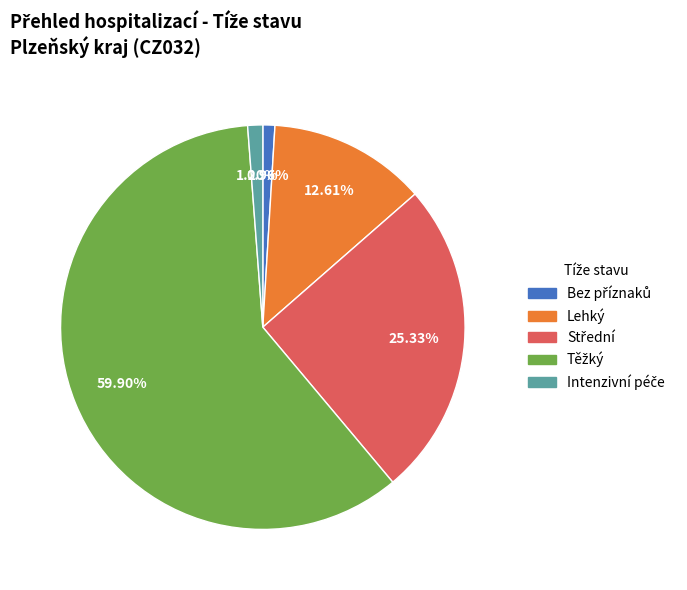

Is there any slice that represents more than half of the pie?

Yes